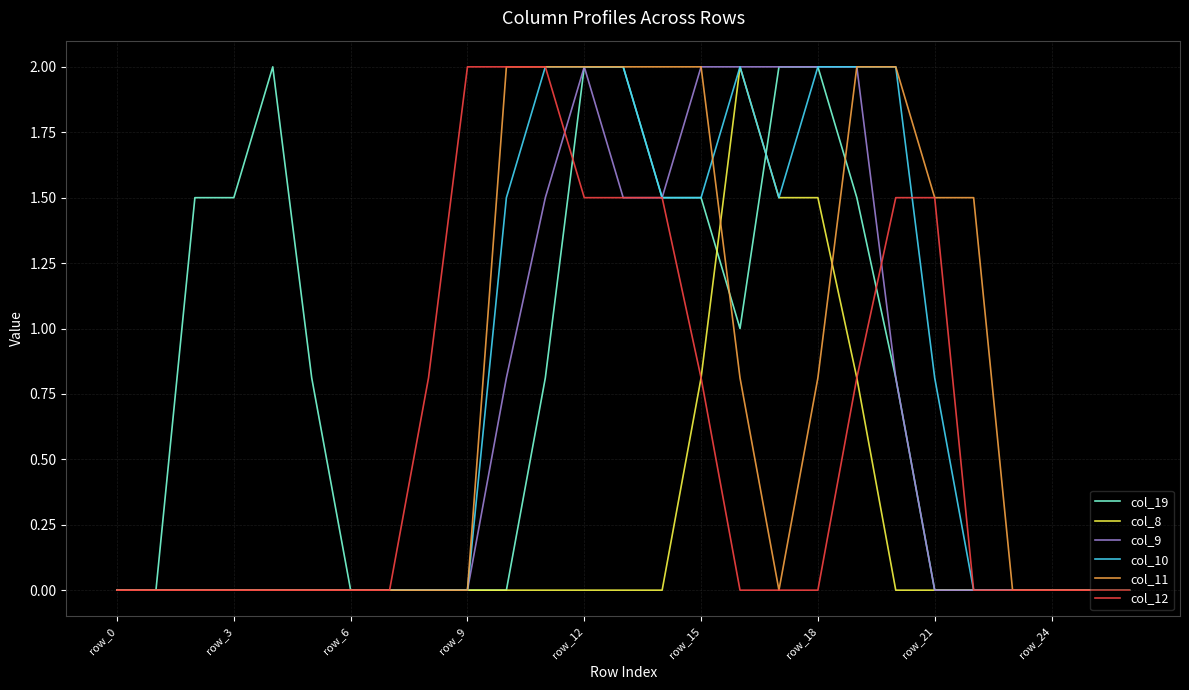

What is the greatest value displayed?

2.0